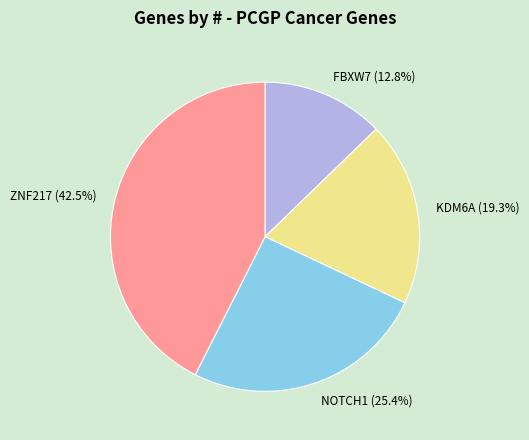

Combined, what portion of the pie is NOTCH1 and FBXW7?

38.2%